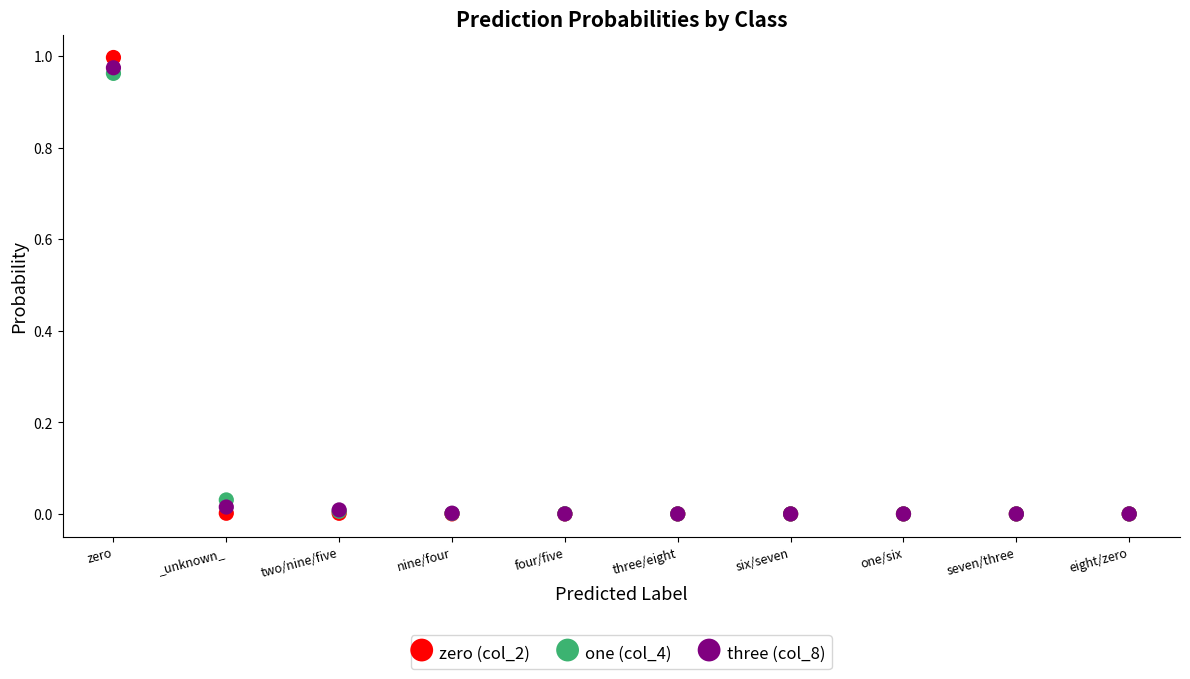

What are all the series names shown in the legend?

zero (col_2), one (col_4), three (col_8)